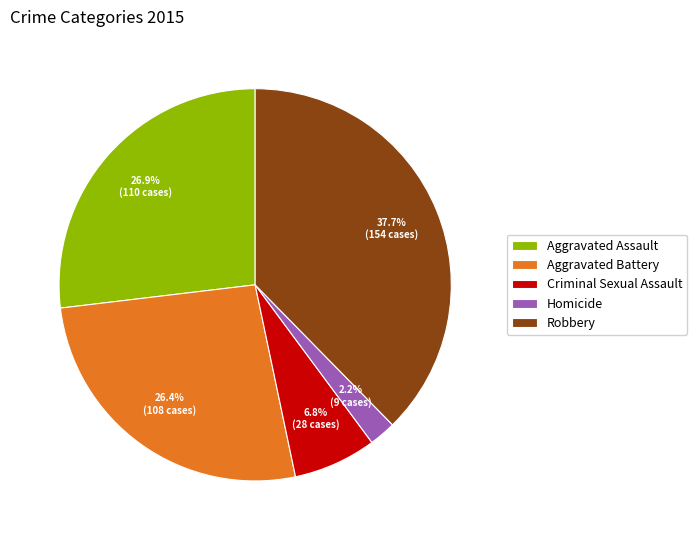

How many segments does this pie chart have?

5